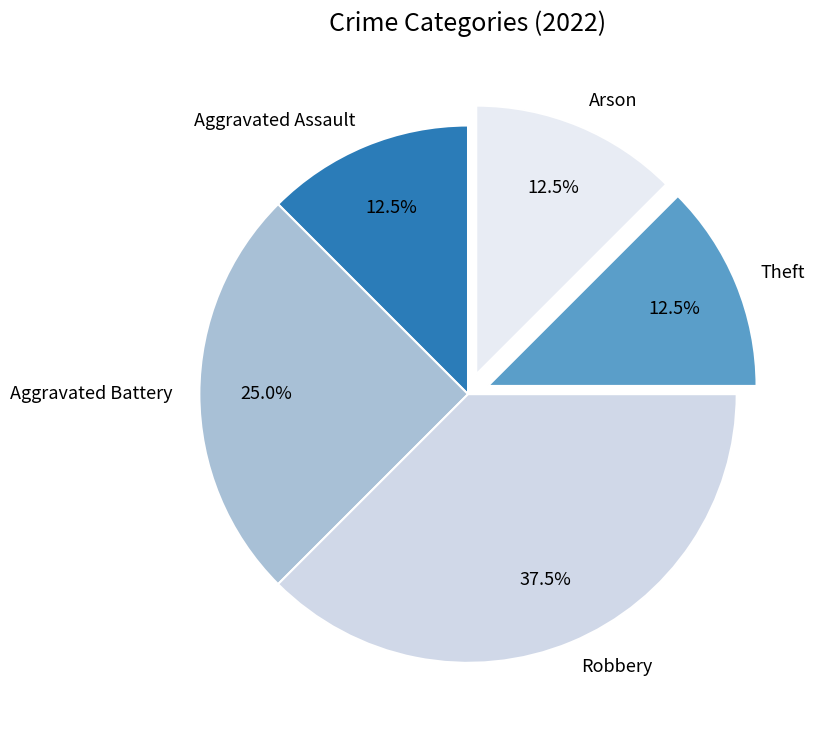

Approximately how many times larger is the value at Theft compared to Robbery?

0.3